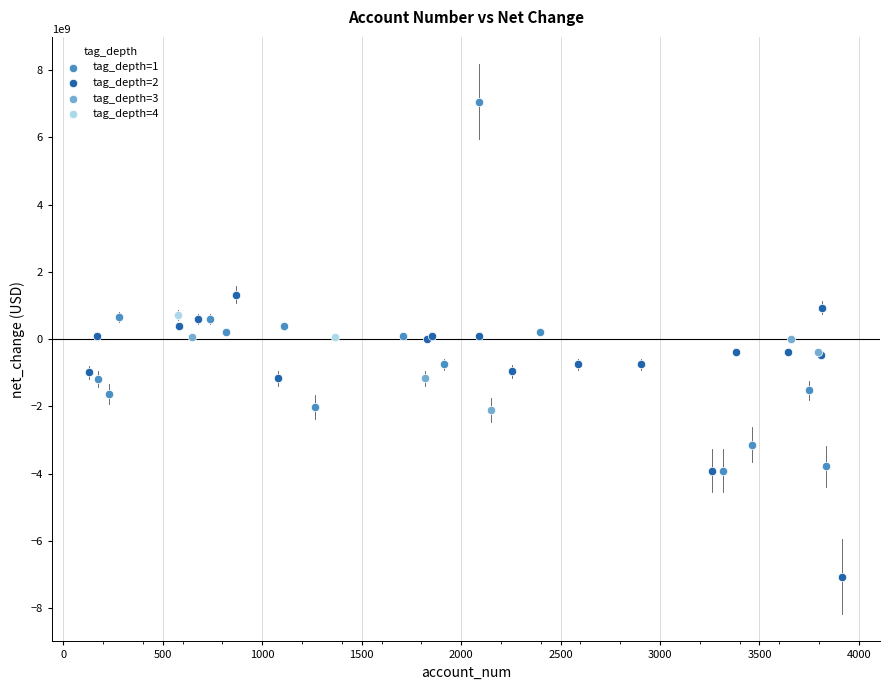

What are all the series names shown in the legend?

tag_depth=1, tag_depth=2, tag_depth=3, tag_depth=4